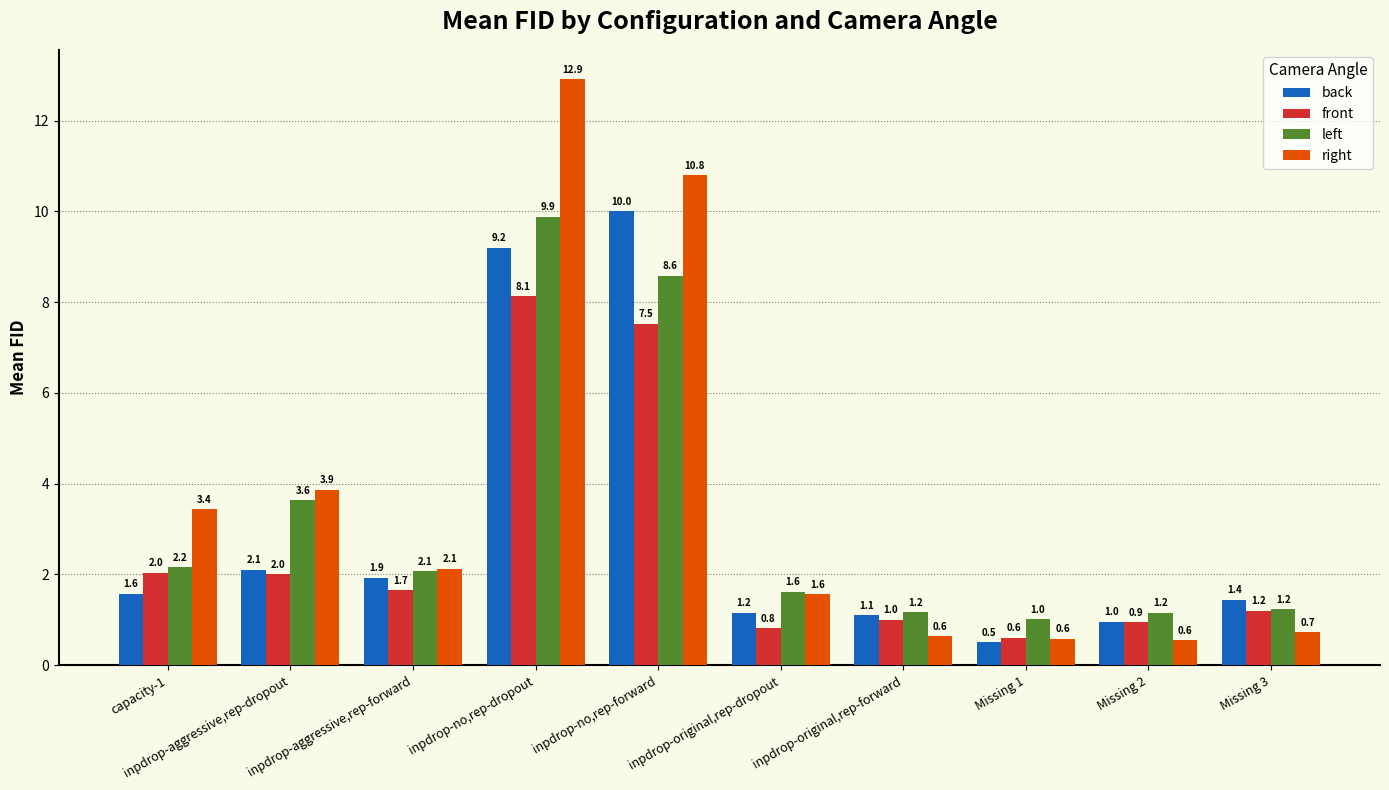

What is the average value of the right series?

3.7